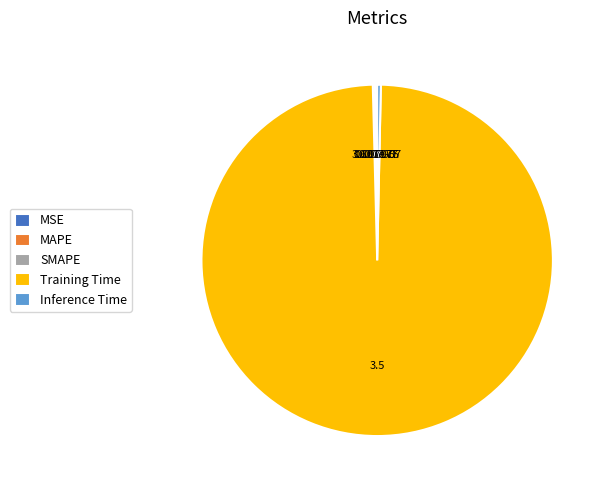

Is Training Time the majority of the pie?

Yes